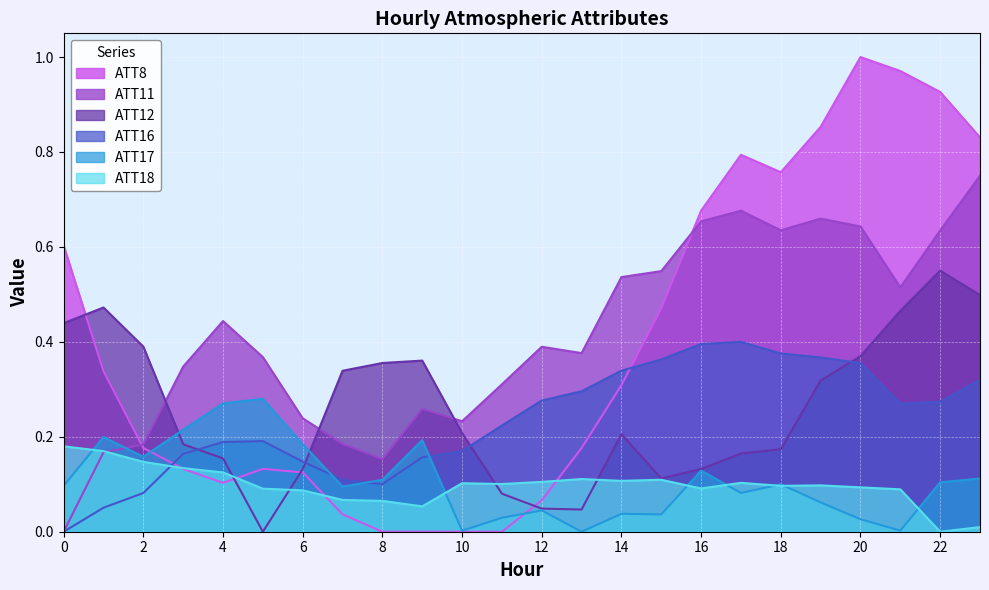

Where do ATT16 and ATT17 first cross each other?

6 and 7